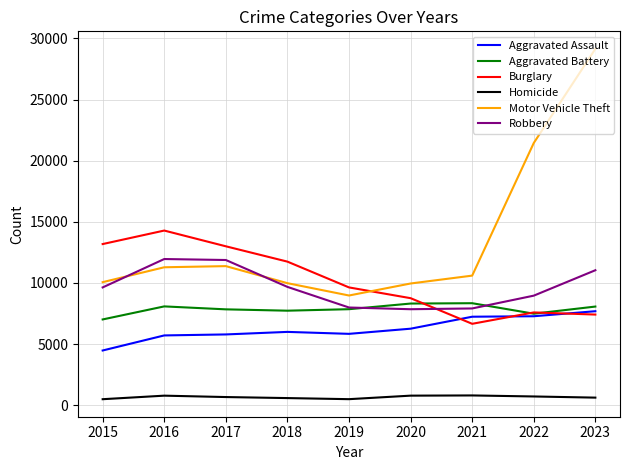

True or false: Aggravated Assault and Motor Vehicle Theft cross at least once.

False